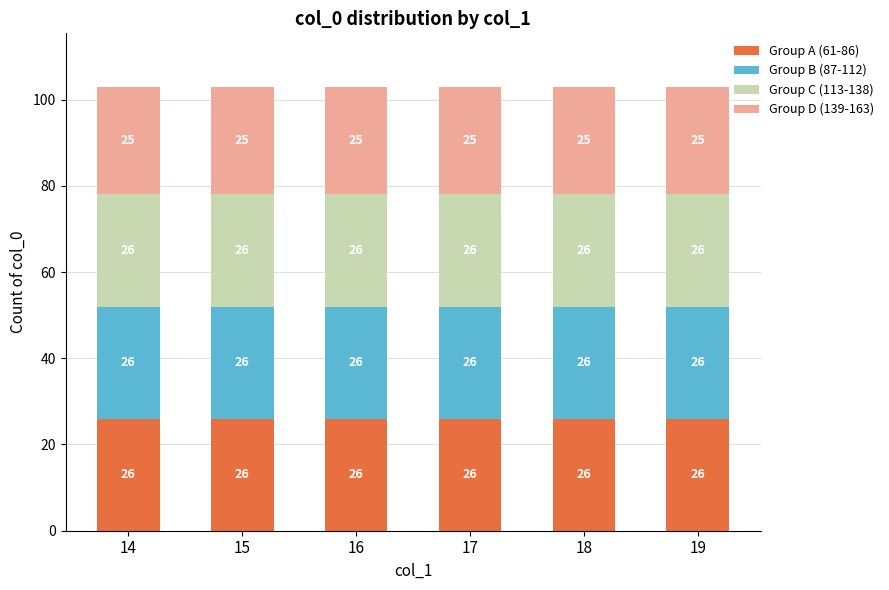

What is the value of the Group A (61-86) bar at the 1st from the left?

26